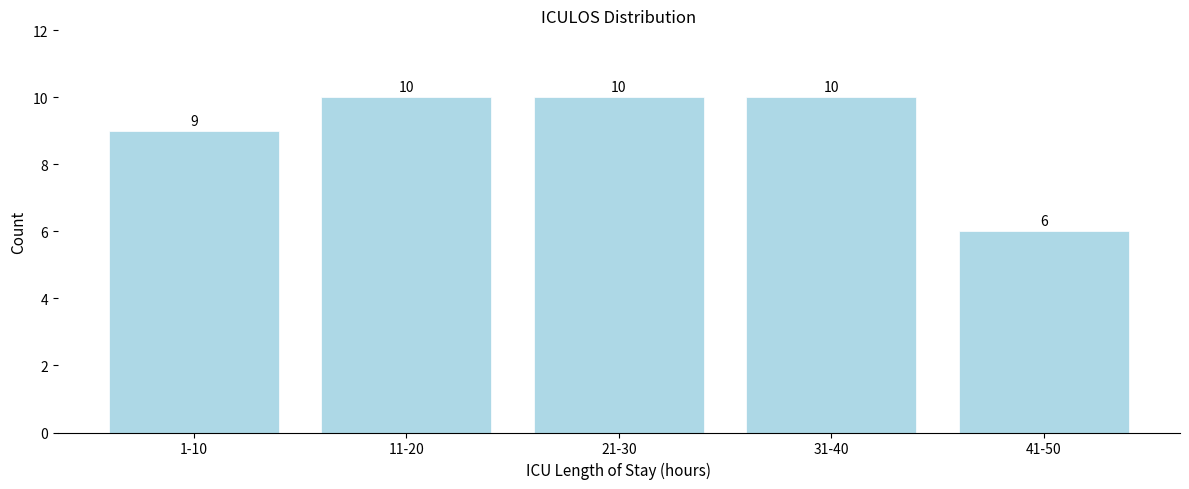

Reading left to right, extract all data points from this chart.

1-10=9	11-20=10	21-30=10	31-40=10	41-50=6